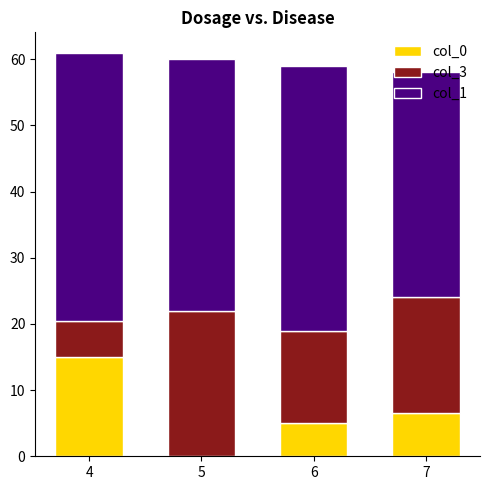

What is the sum of all col_0 values?

26.5